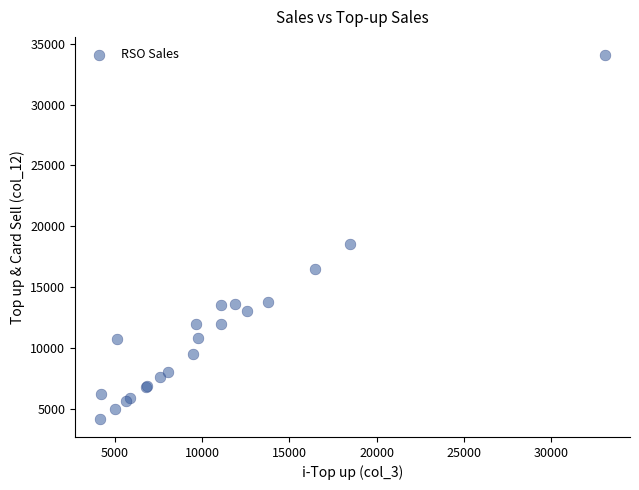

What Y value in the scatter plot is closest to 19116?

18495